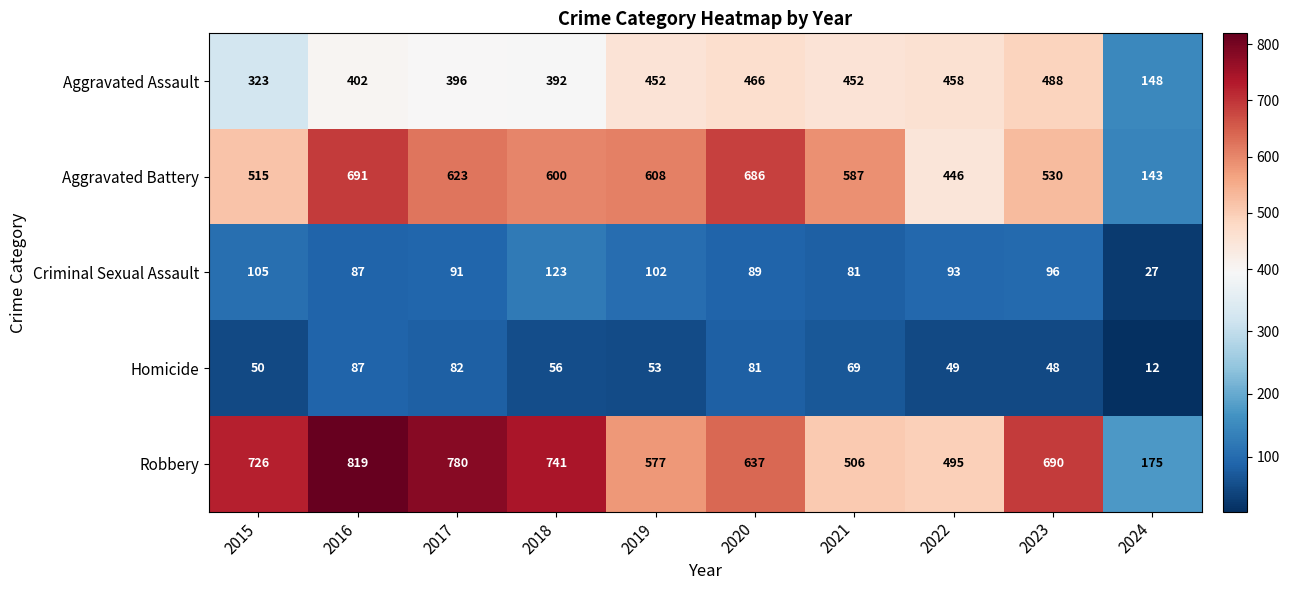

Rank the categories by Criminal Sexual Assault value from lowest to highest.

2024, 2021, 2016, 2020, 2017, 2022, 2023, 2019, 2015, 2018